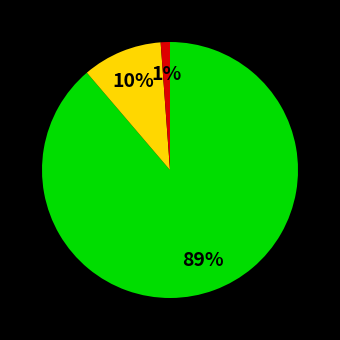

To the nearest percent, what is the difference between the largest and smallest slice percentages?

88%